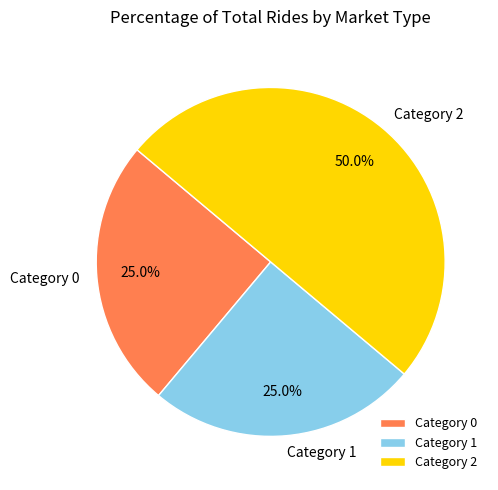

Does Category 0 account for over 50% of the chart?

No